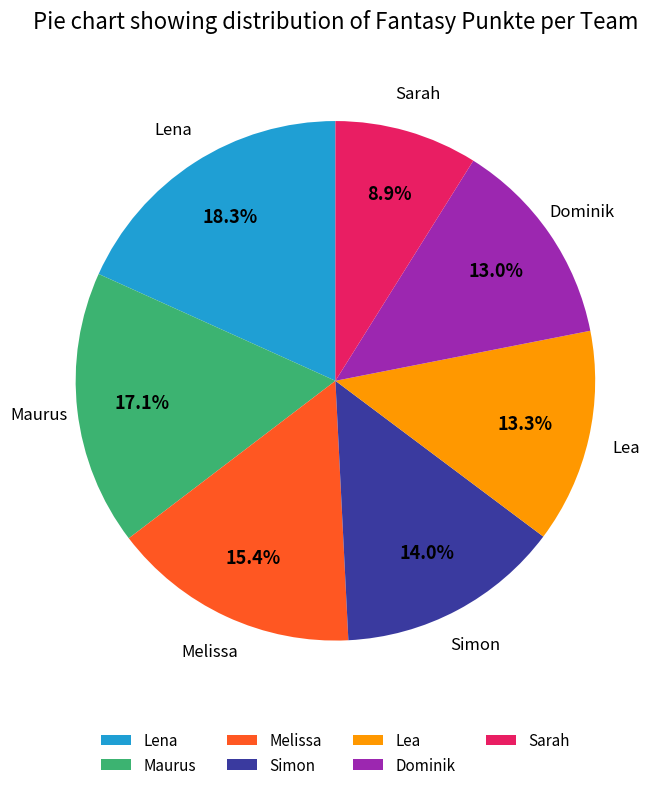

Is Lea the majority of the pie?

No